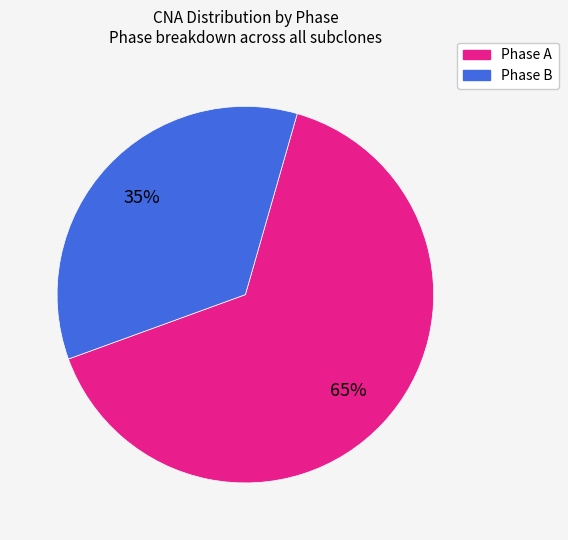

To the nearest percent, what percentage of the pie is Phase A?

65%